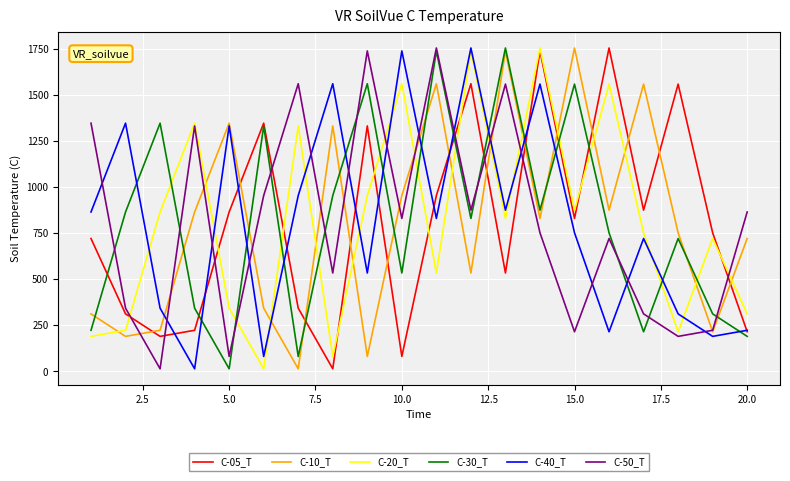

True or false: C-50_T and C-05_T intersect in this chart.

True